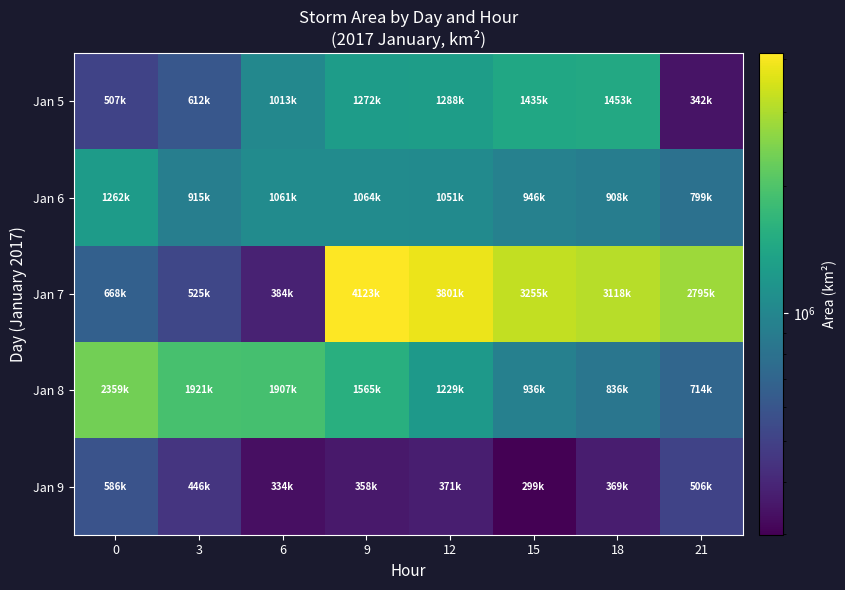

Which series changed the most between 9 and 18?

Jan 7